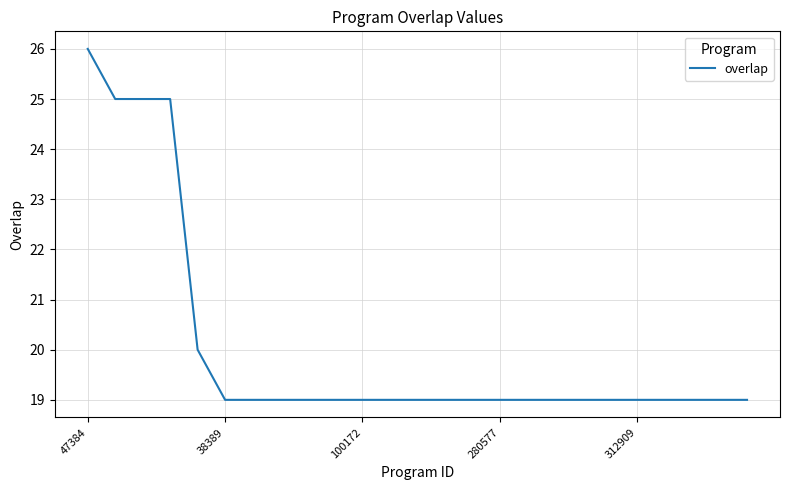

Reading right to left, what are all the values shown in this chart?

19	19	19	19	19	19	19	19	19	19	19	19	19	19	19	19	19	19	19	19	20	25	25	25	26